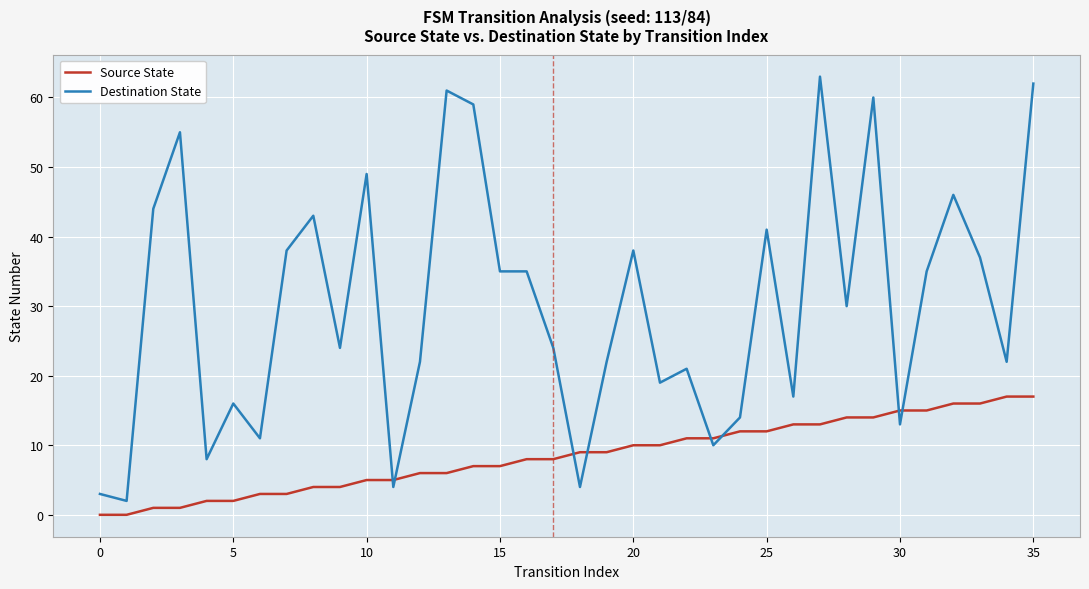

What is the difference between the maximum and minimum values in the Source State series?

17